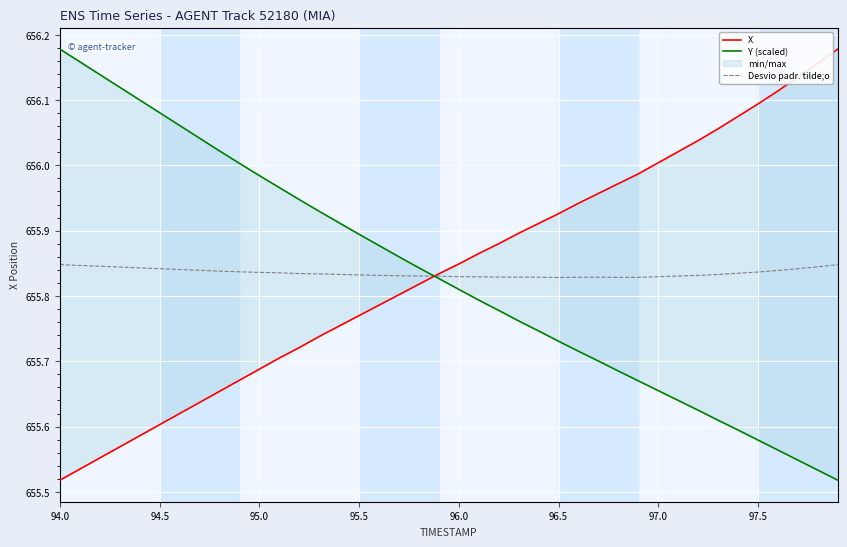

The value of Desvio padr. tilde;o at 96.5 is 655.8. True or false?

True